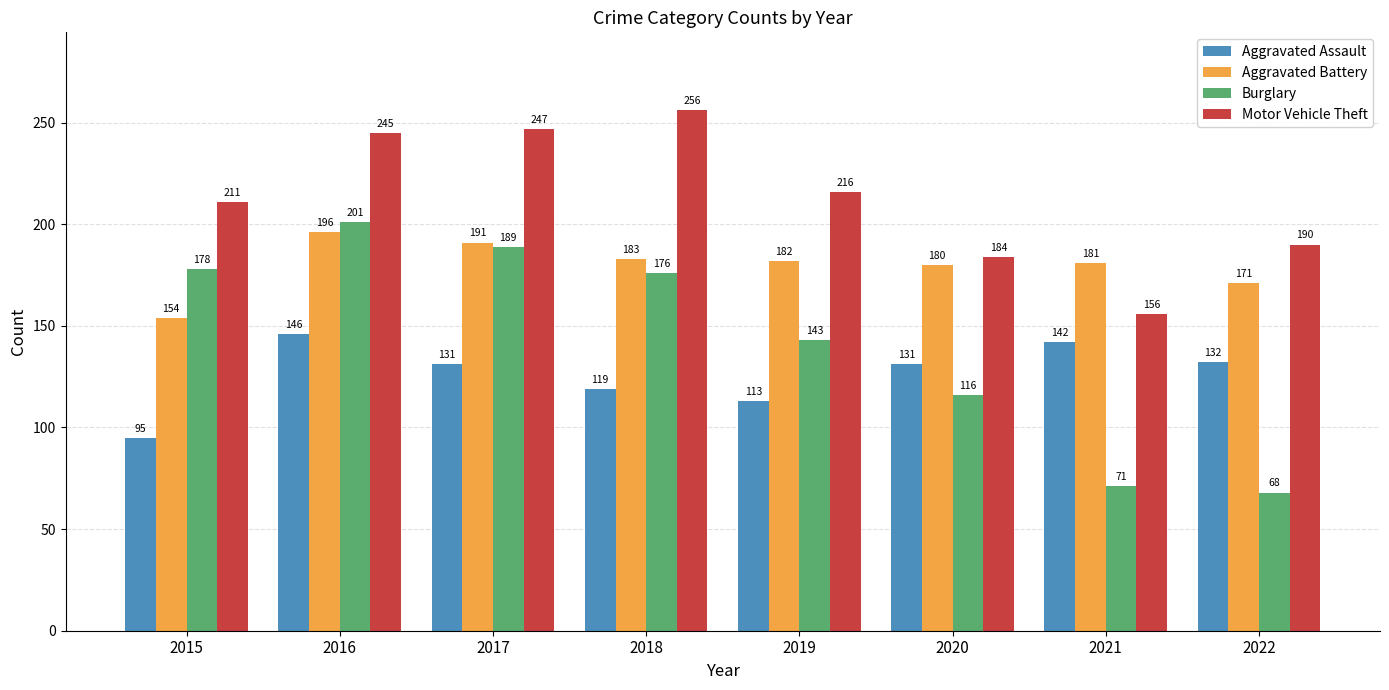

Rank the series by their maximum value, from highest to lowest.

Motor Vehicle Theft, Burglary, Aggravated Battery, Aggravated Assault